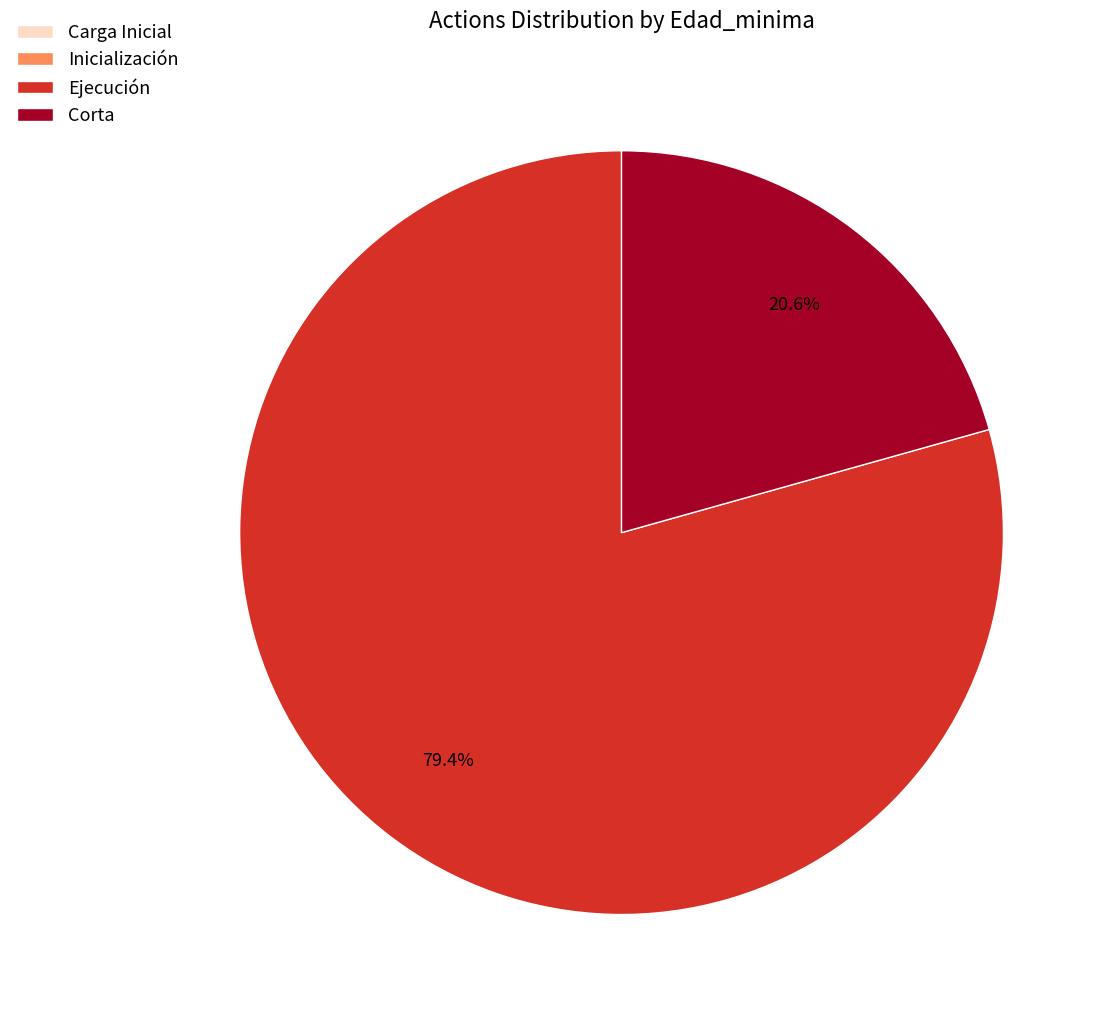

What is the largest slice in the pie chart?

Ejecución